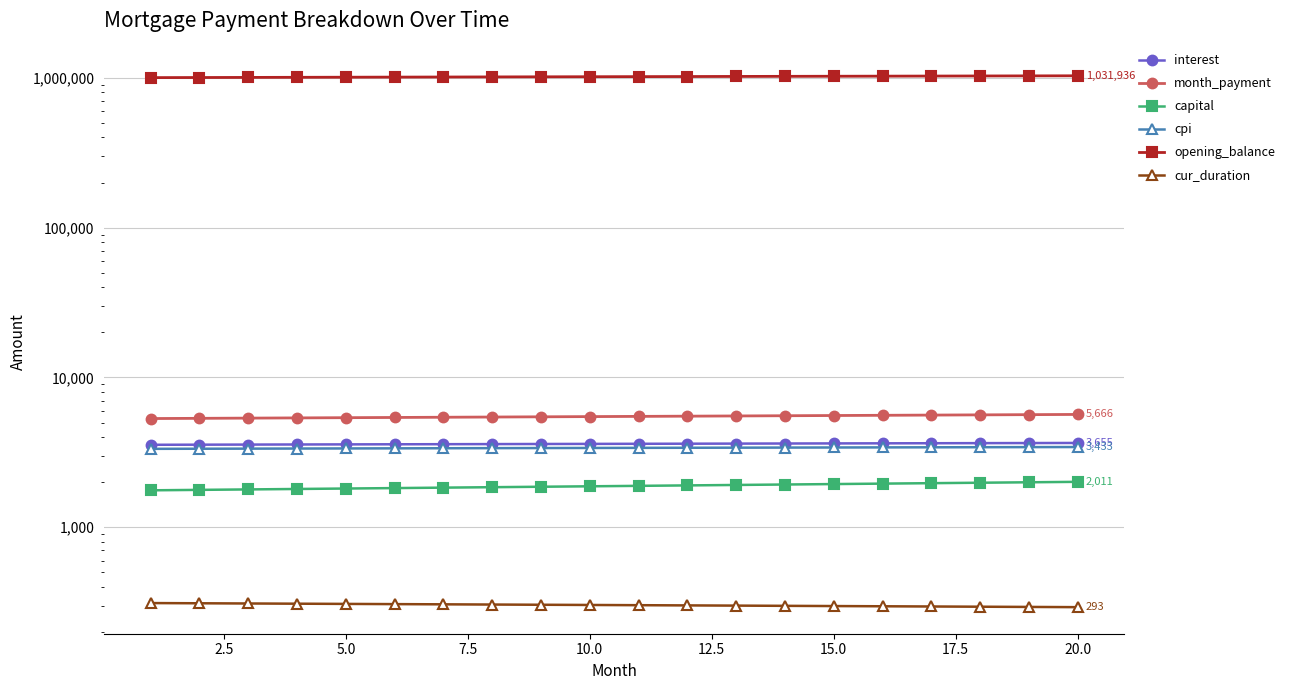

True or false: opening_balance and capital intersect in this chart.

False